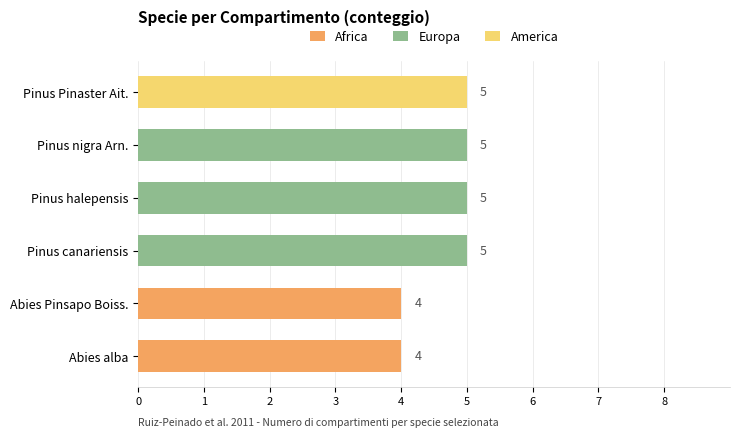

The Africa series shows 4 at Abies alba. True or false?

True